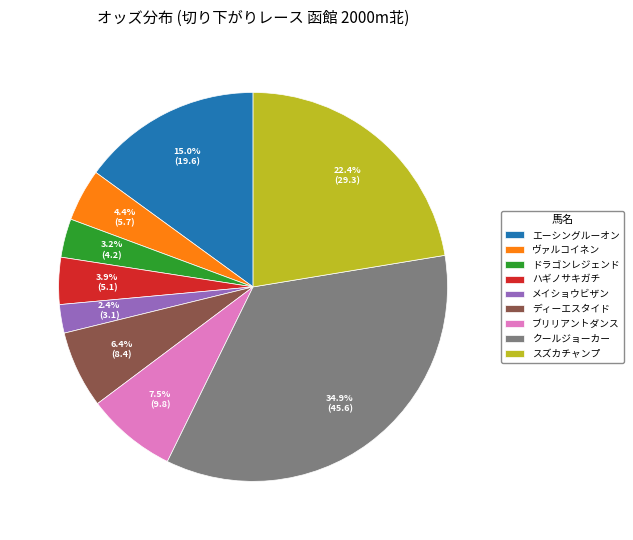

What is the total percentage of ヴァルコイネン and スズカチャンプ?

26.8%